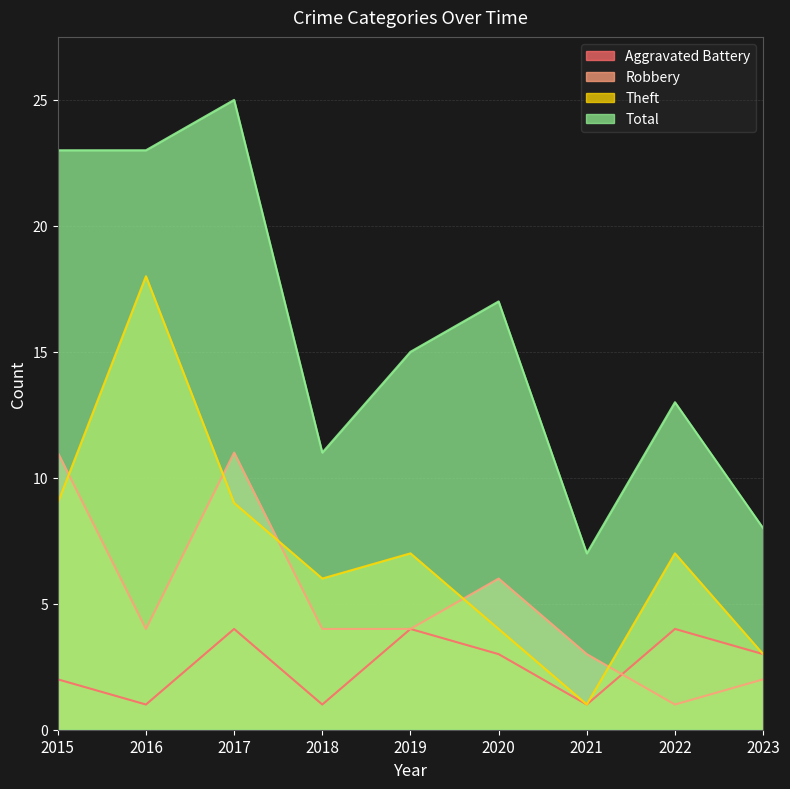

Reading left to right, list all the values displayed in this chart.

Aggravated Battery: 2015=2	2016=1	2017=4	2018=1	2019=4	2020=3	2021=1	2022=4	2023=3
Robbery: 2015=11	2016=4	2017=11	2018=4	2019=4	2020=6	2021=3	2022=1	2023=2
Theft: 2015=9	2016=18	2017=9	2018=6	2019=7	2020=4	2021=1	2022=7	2023=3
Total: 2015=23	2016=23	2017=25	2018=11	2019=15	2020=17	2021=7	2022=13	2023=8